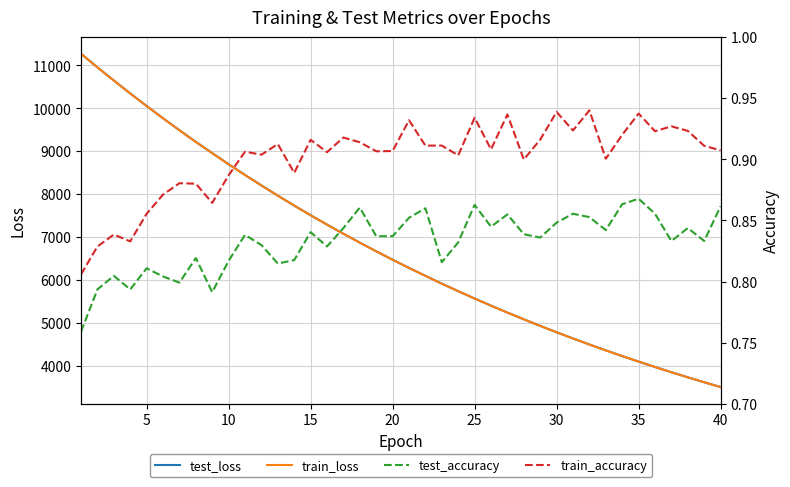

Count the test_accuracy values in the range 0 to 1.

40